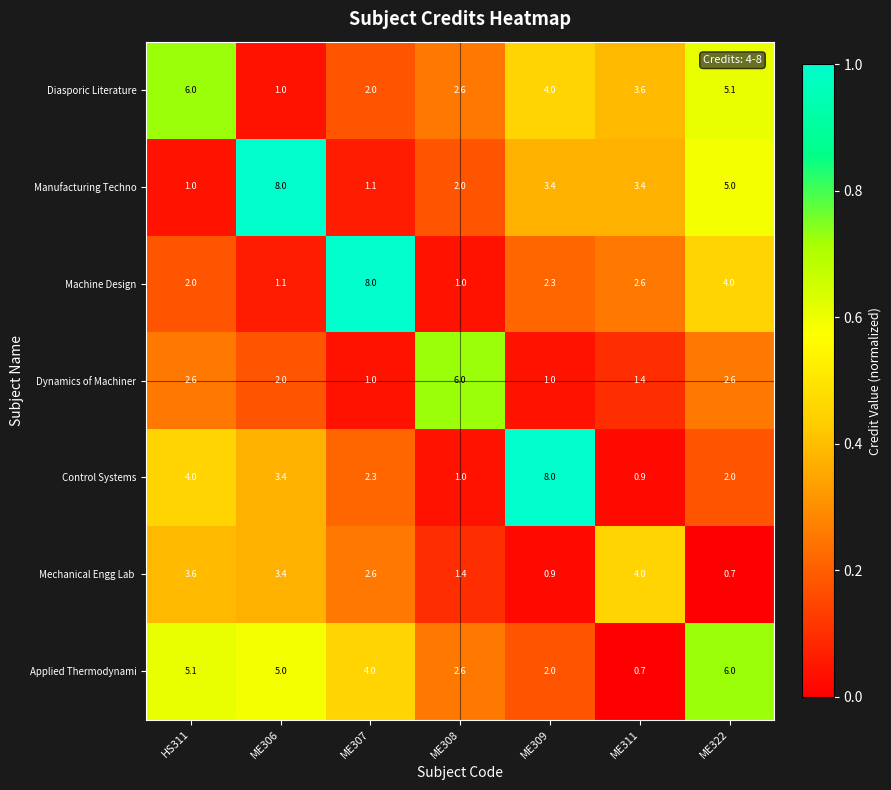

The Manufacturing Techno series shows 3.4 at ME311. True or false?

True